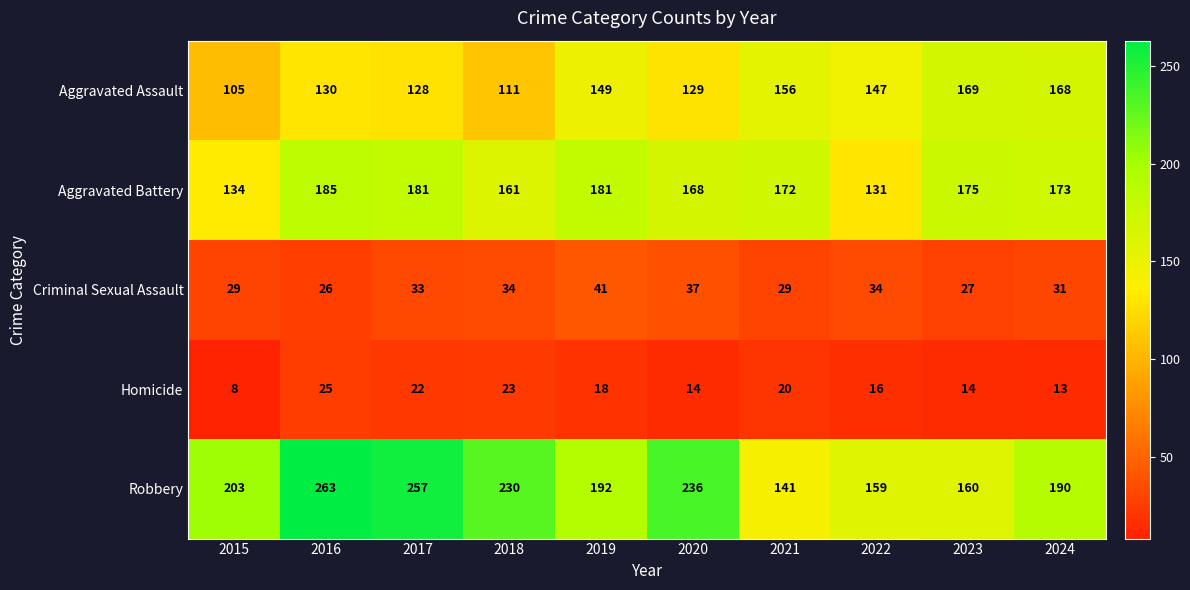

What is the approximate value of Robbery at 2024, to the nearest 10?

190